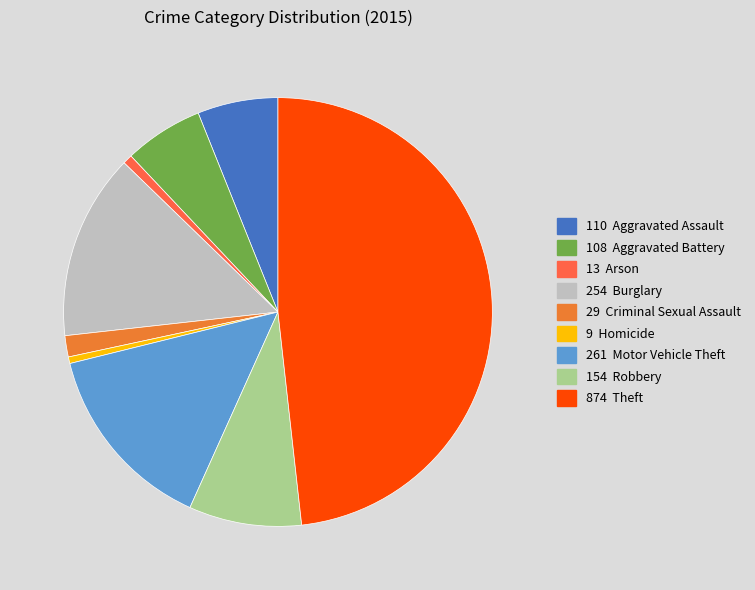

To the nearest percent, what is the average slice percentage?

11%